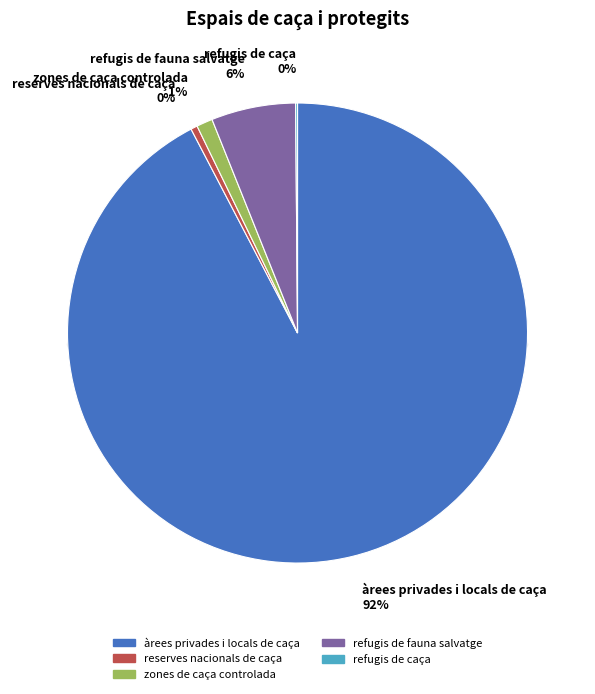

Which has a higher value, zones de caça controlada or refugis de caça?

zones de caça controlada